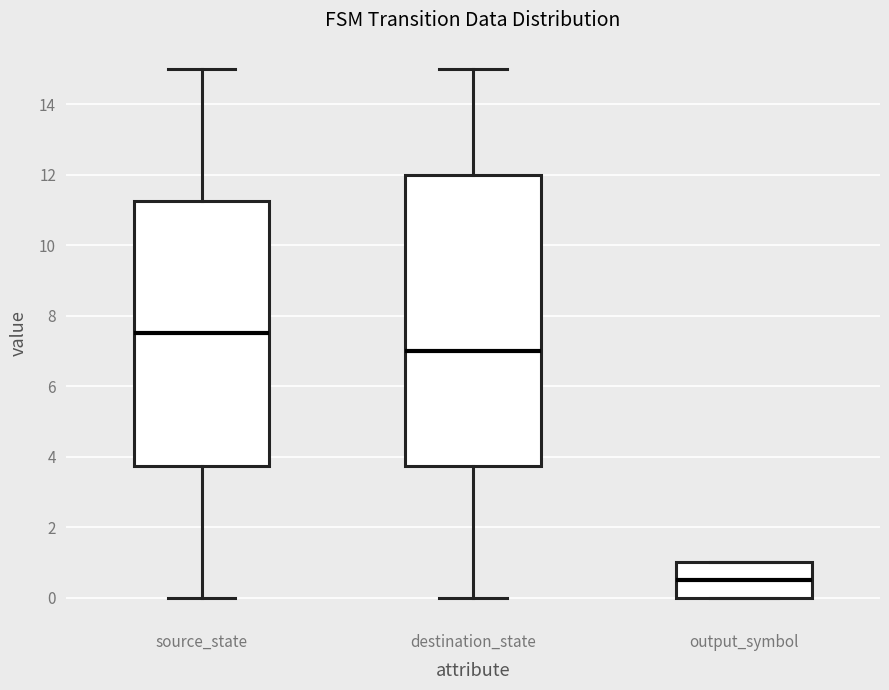

Reading left to right, transcribe this box plot: for each box, give where its median line is, the range the box spans, and where its two whiskers end, as read against the y-axis. The values are not printed on the chart, so give them approximately, as read against the axis.

source_state: median 7.6, box 3.8 to 11.2, whiskers 0.0 to 15.0
destination_state: median 7.0, box 3.8 to 12.0, whiskers 0.0 to 15.0
output_symbol: median 0.6, box 0.0 to 1.0, whiskers 0.0 to 1.0